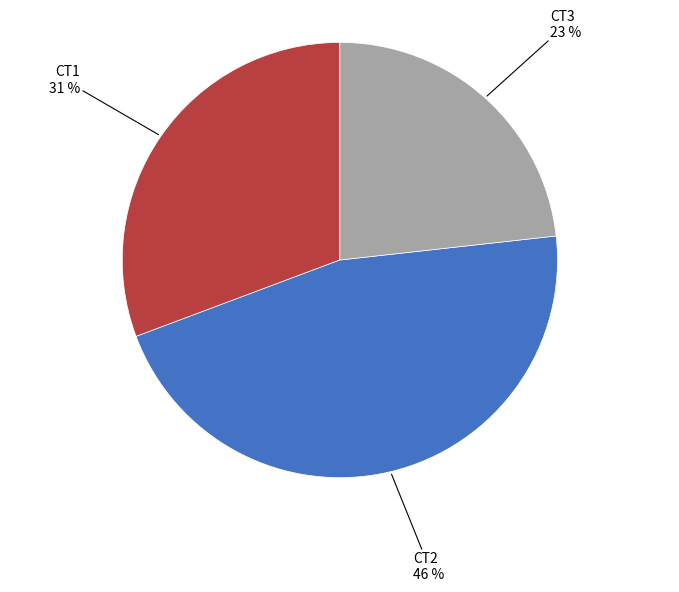

How many slices are in this pie chart?

3